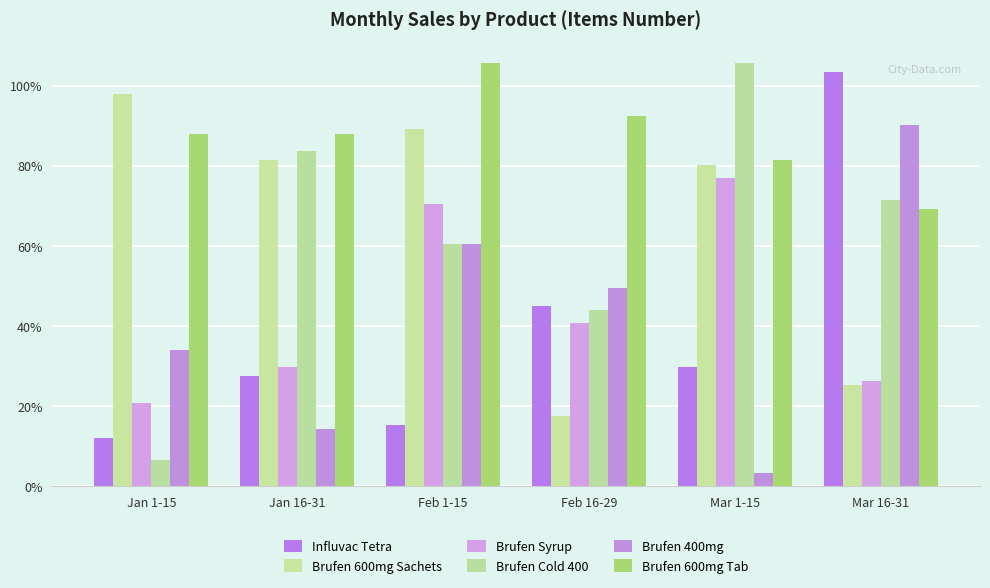

Between Feb 16-29 and Mar 1-15, which series saw the biggest shift?

Brufen 600mg Sachets